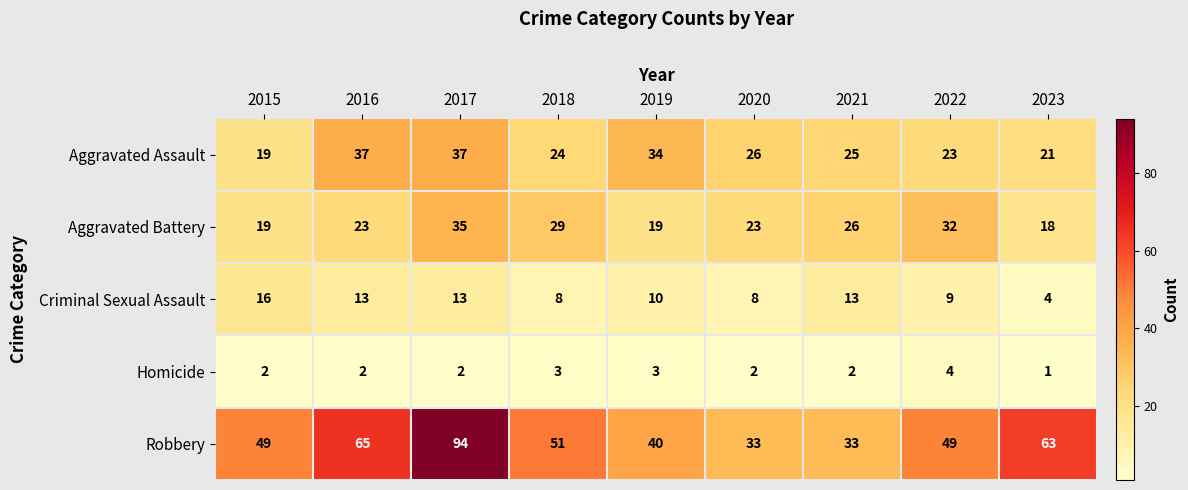

Which series has the largest range (max minus min)?

Robbery